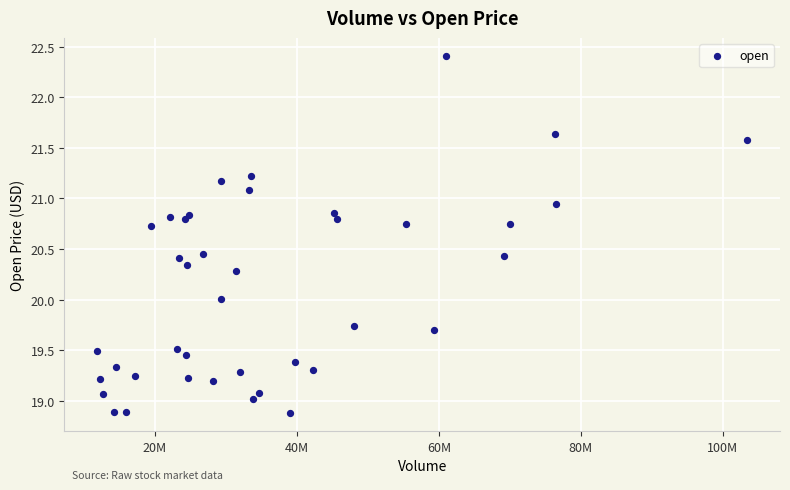

What is the range of X values (max minus min)?

91619137.0